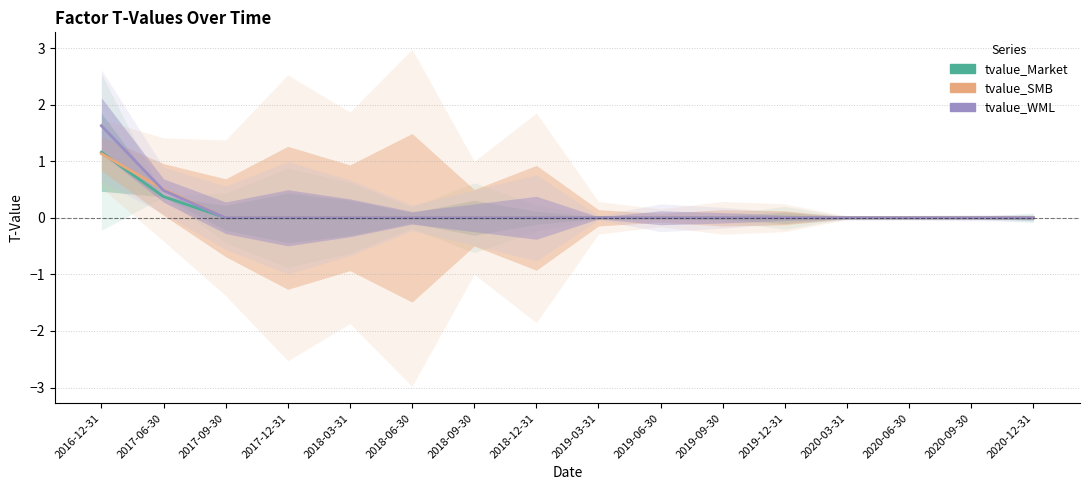

True or false: tvalue_WML and tvalue_SMB intersect in this chart.

True